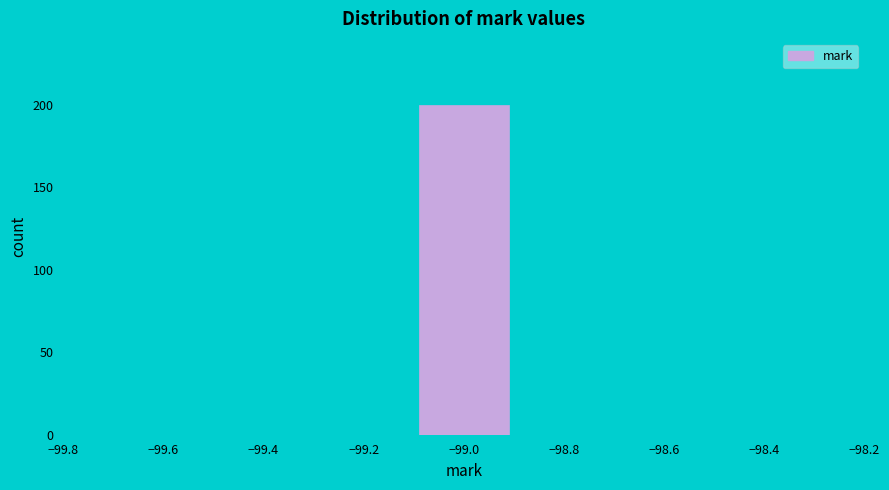

How tall is the bar that spans -99.1 to -98.9 on the x-axis? The values are not printed on the chart, so give them approximately, as read against the axis.

200